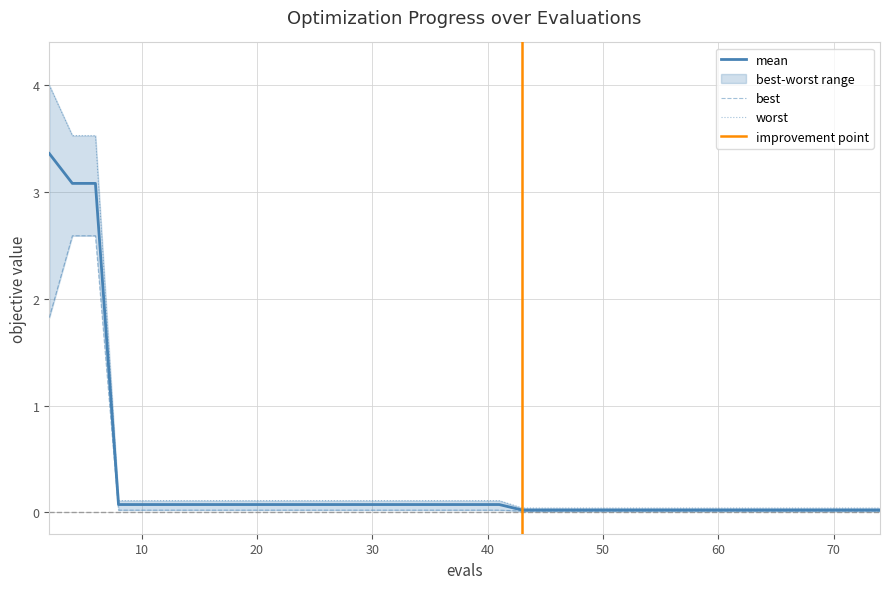

Rank the series by their maximum value, from highest to lowest.

worst, mean, best